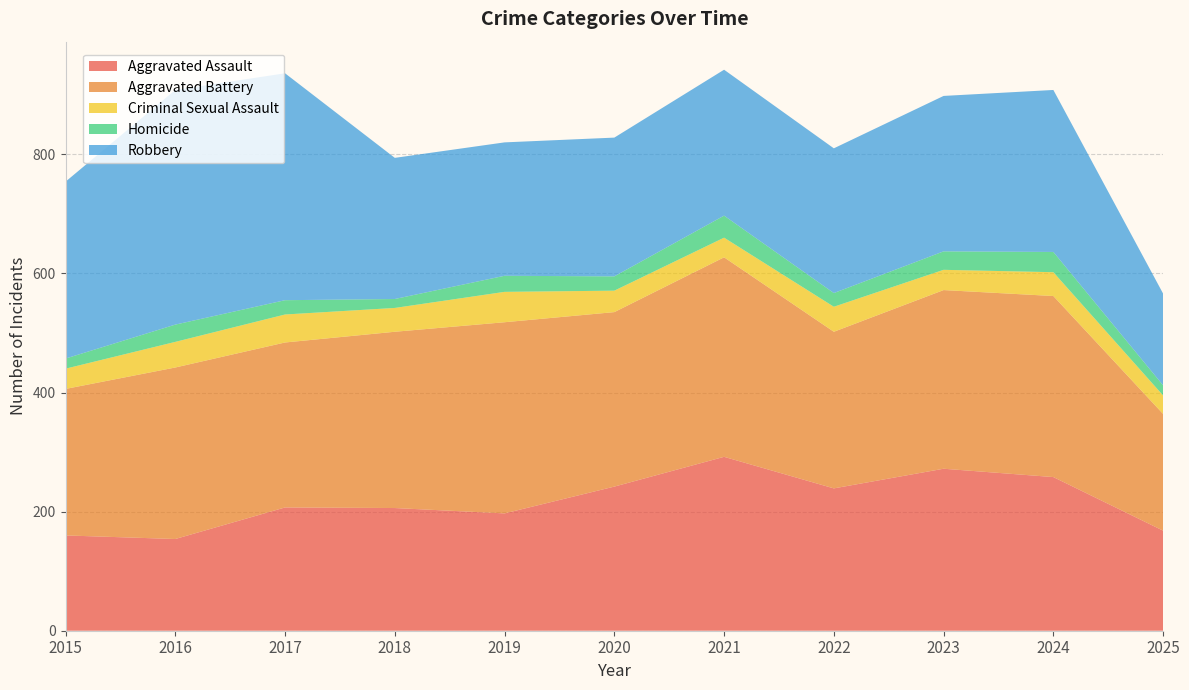

Reading left to right, transcribe all the data shown in this chart.

Aggravated Assault: 160	154	207	206	197	242	292	239	272	258	168
Aggravated Battery: 246	288	277	296	321	293	335	263	300	304	196
Criminal Sexual Assault: 34	43	47	40	51	36	33	42	34	40	31
Homicide: 17	29	24	15	27	24	37	23	31	34	17
Robbery: 297	394	381	237	224	233	245	243	261	272	154